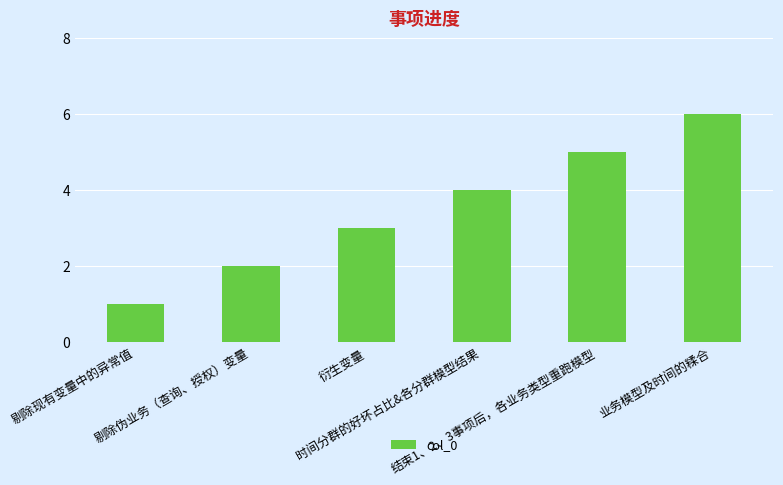

List the labels in order of value, smallest first.

剔除现有变量中的异常值, 剔除伪业务（查询、授权）变量, 衍生变量, 时间分群的好坏占比&各分群模型结果, 结束1、2、3事项后，各业务类型重跑模型, 业务模型及时间的糅合